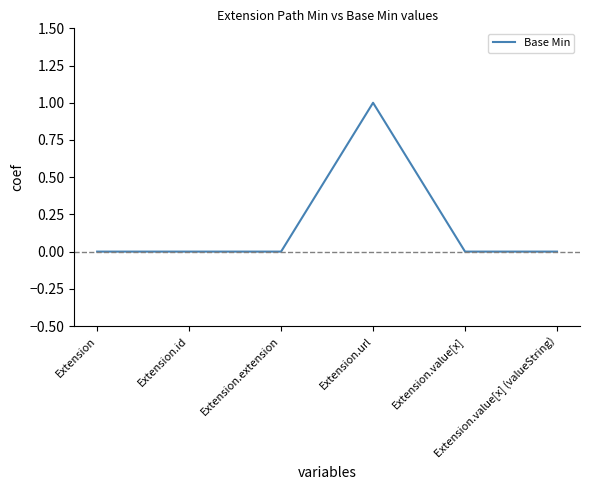

The chart shows a value of 0 at Extension.extension. True or false?

True